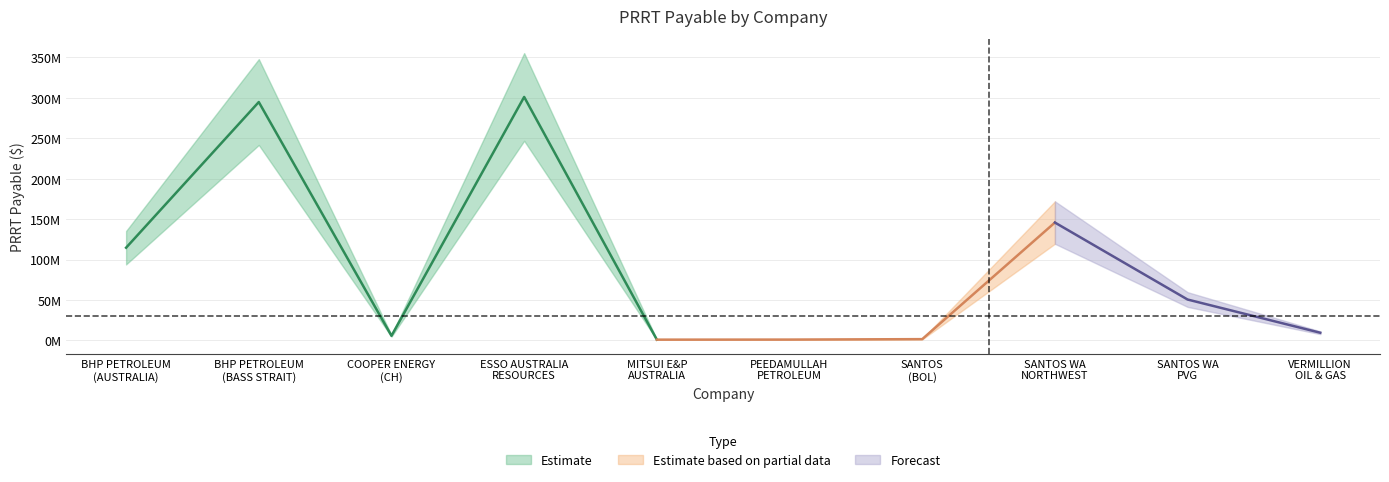

Is this an area chart (filled region under the line)?

No